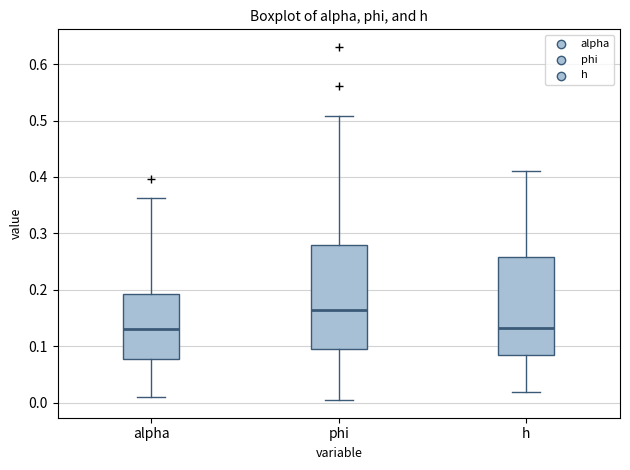

Reading left to right, transcribe this box plot: for each box, give where its median line is, the range the box spans, and where its two whiskers end, as read against the y-axis. The values are not printed on the chart, so give them approximately, as read against the axis.

alpha: median 0.13, box 0.08 to 0.19, whiskers 0.01 to 0.36
phi: median 0.16, box 0.10 to 0.28, whiskers 0.00 to 0.51
h: median 0.13, box 0.08 to 0.26, whiskers 0.02 to 0.41